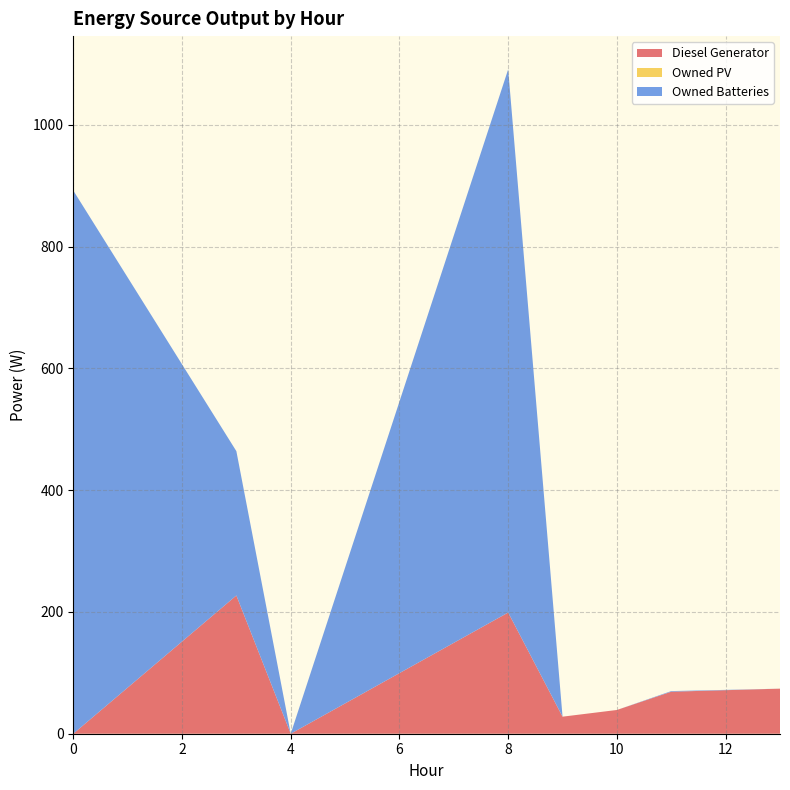

Which series has the widest spread of values?

Owned Batteries